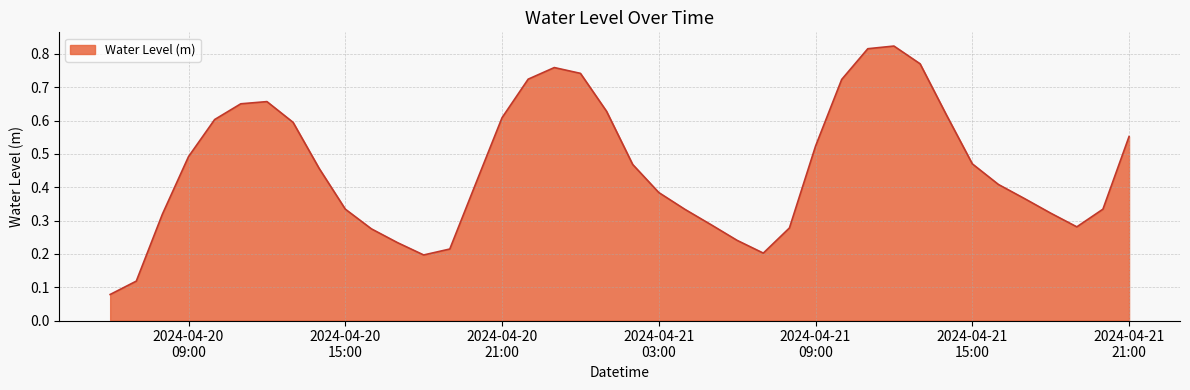

What is the value of the 30th point from the left?

0.8